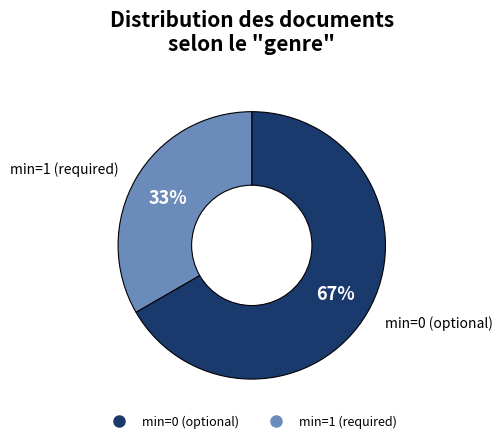

Does any single category account for the majority?

Yes